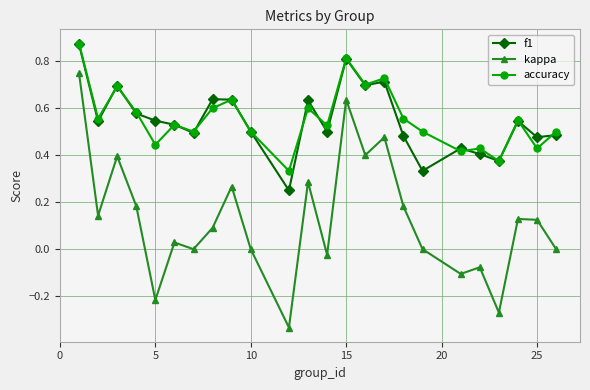

True or false: accuracy has more than 0 interior local peaks.

True